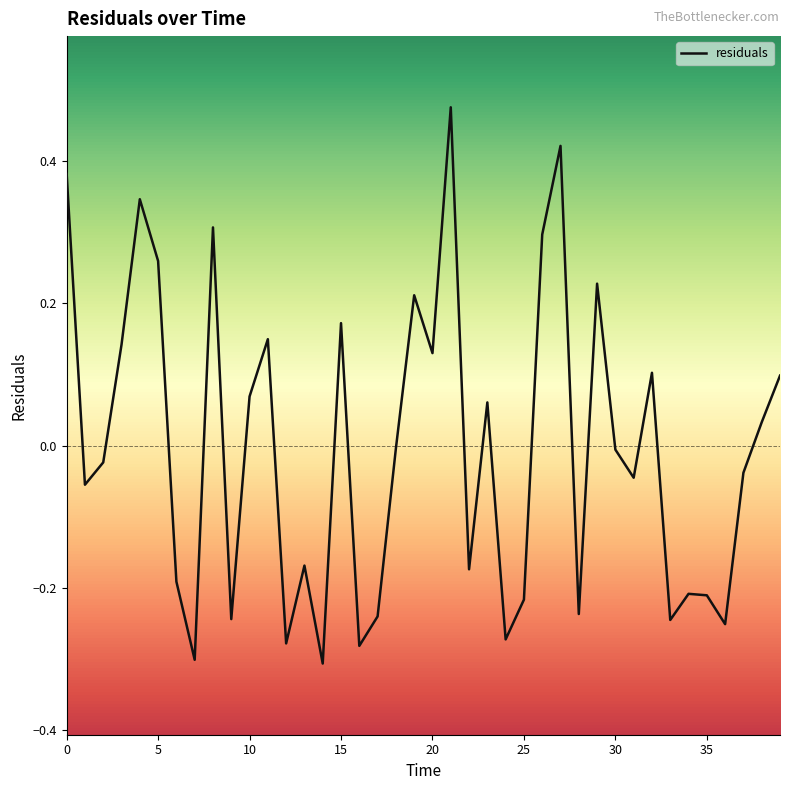

Is this an area chart (filled region under the line)?

No